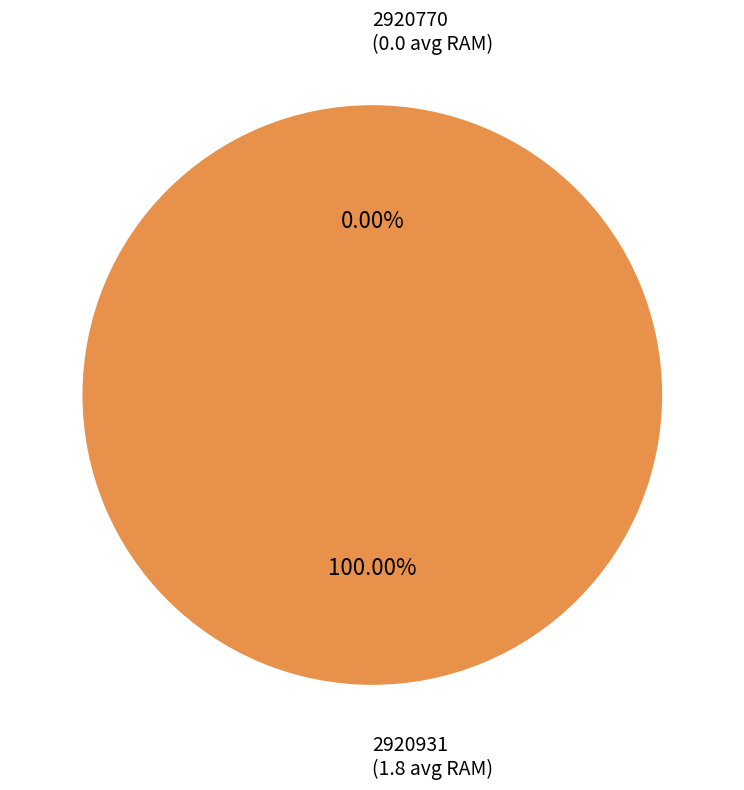

To the nearest percent, what is the difference between the 2920770 and 2920931 slice percentages?

100%